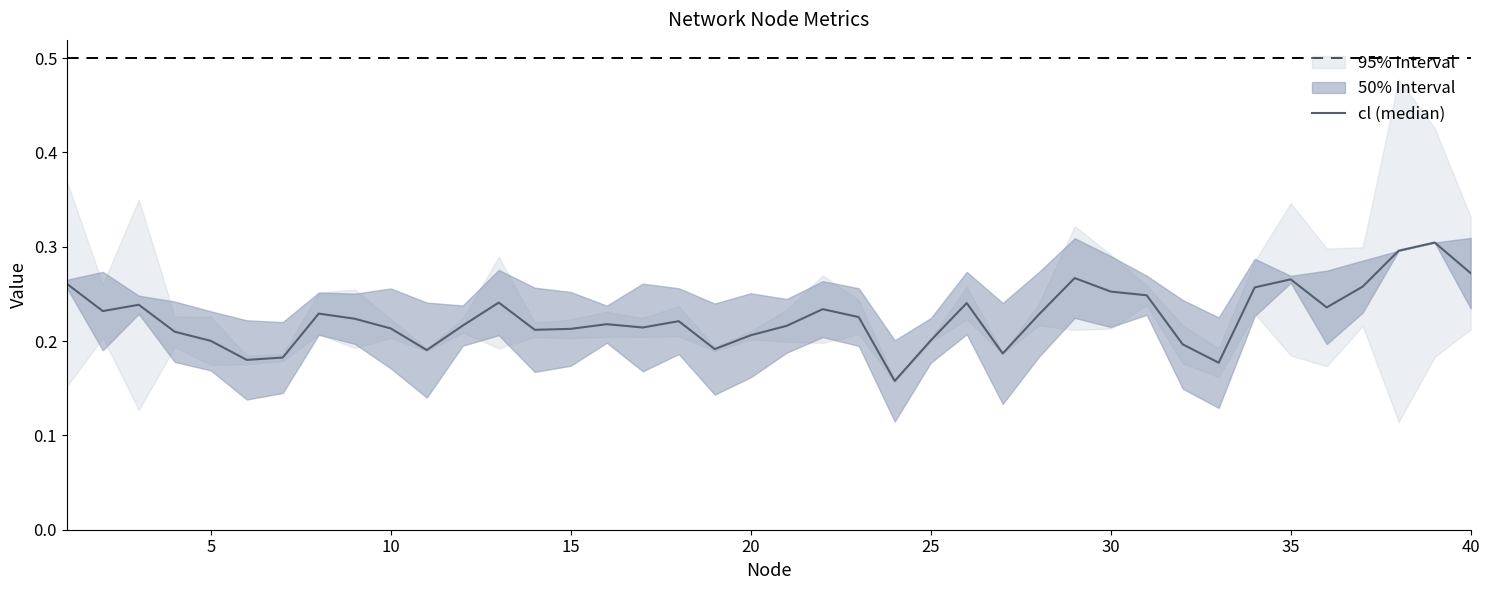

How many lines are shown in the chart?

1